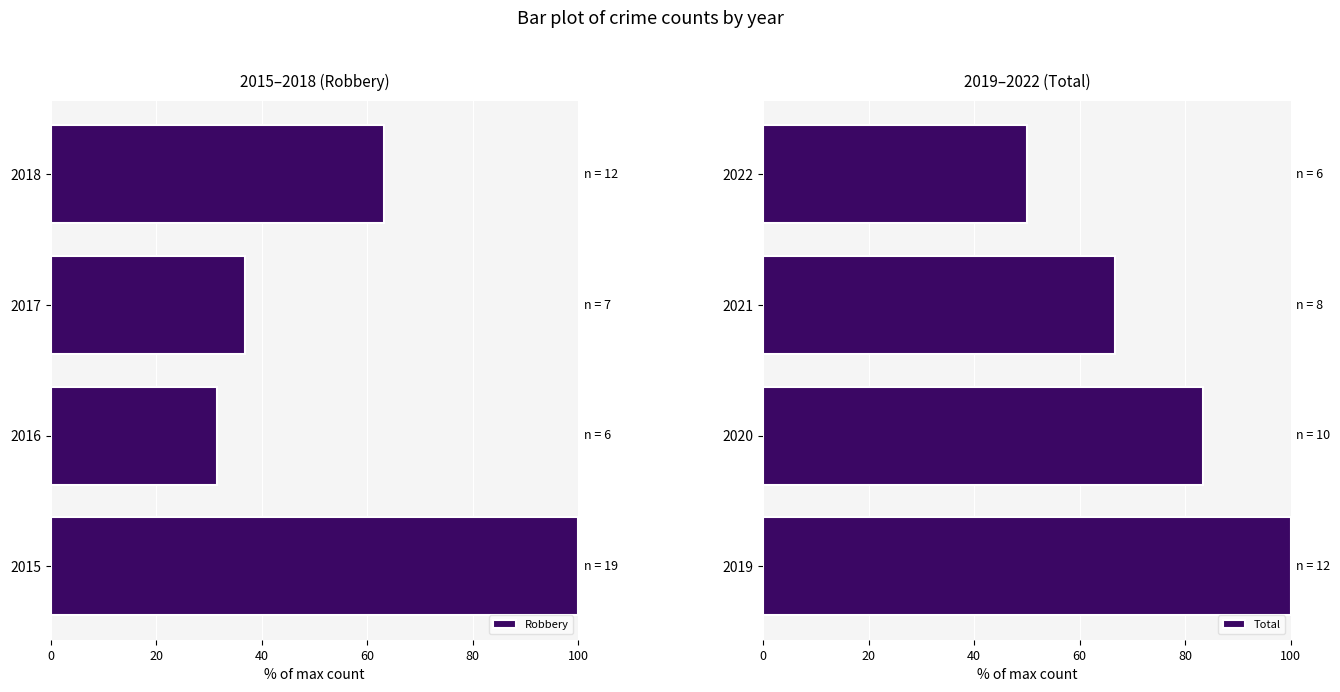

What is the difference between the maximum and minimum values in the Robbery series?

68.4